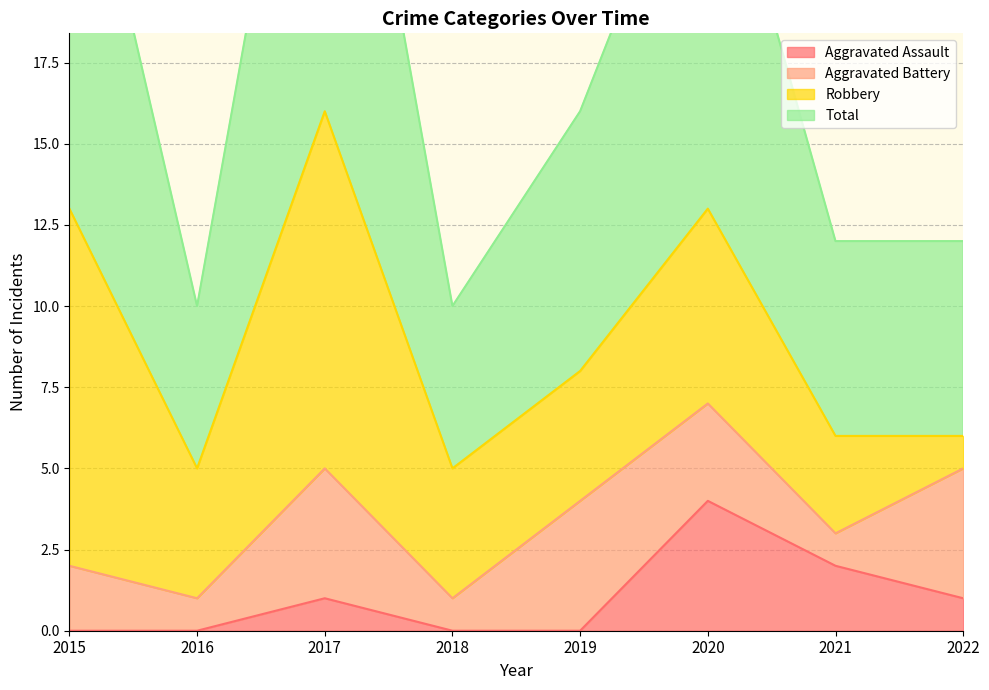

The Aggravated Assault series shows -2 at 2016. True or false?

False